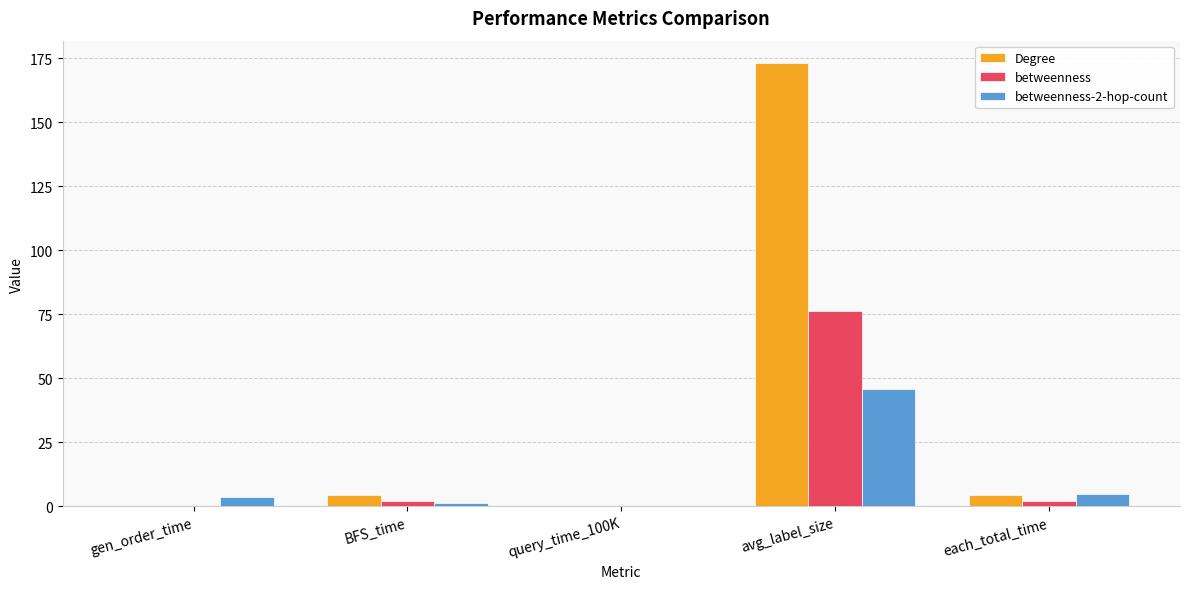

The betweenness series shows 0.1 at gen_order_time. True or false?

True